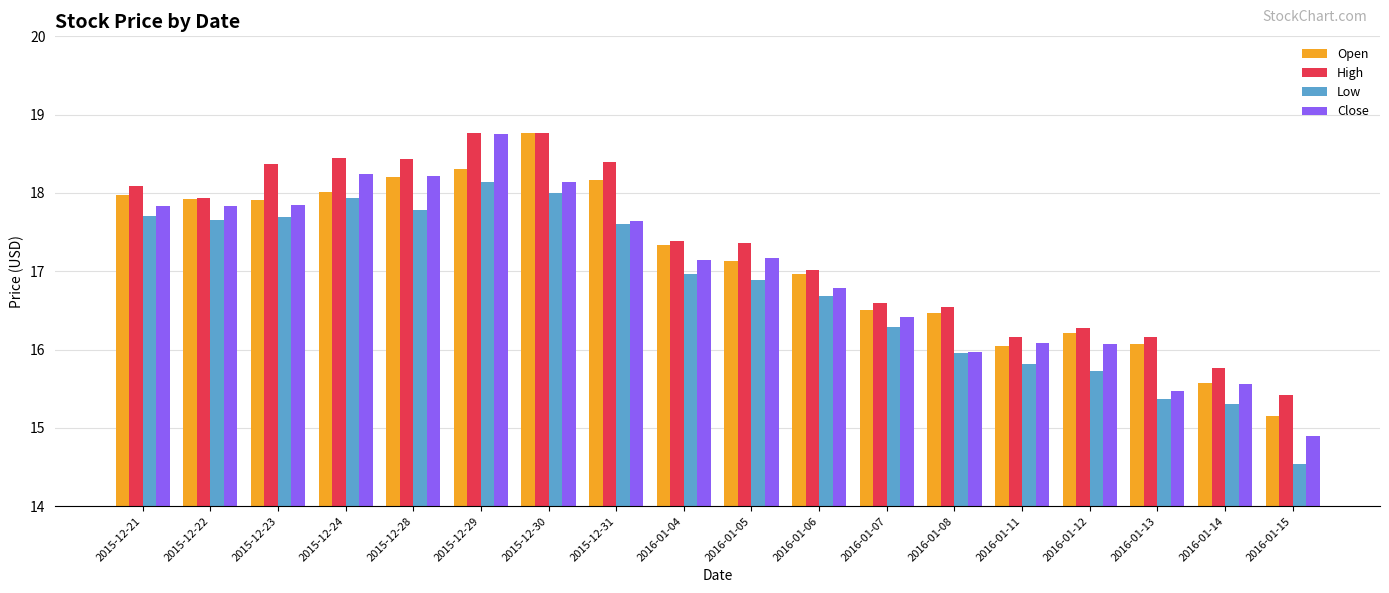

How many bars are there in total?

72